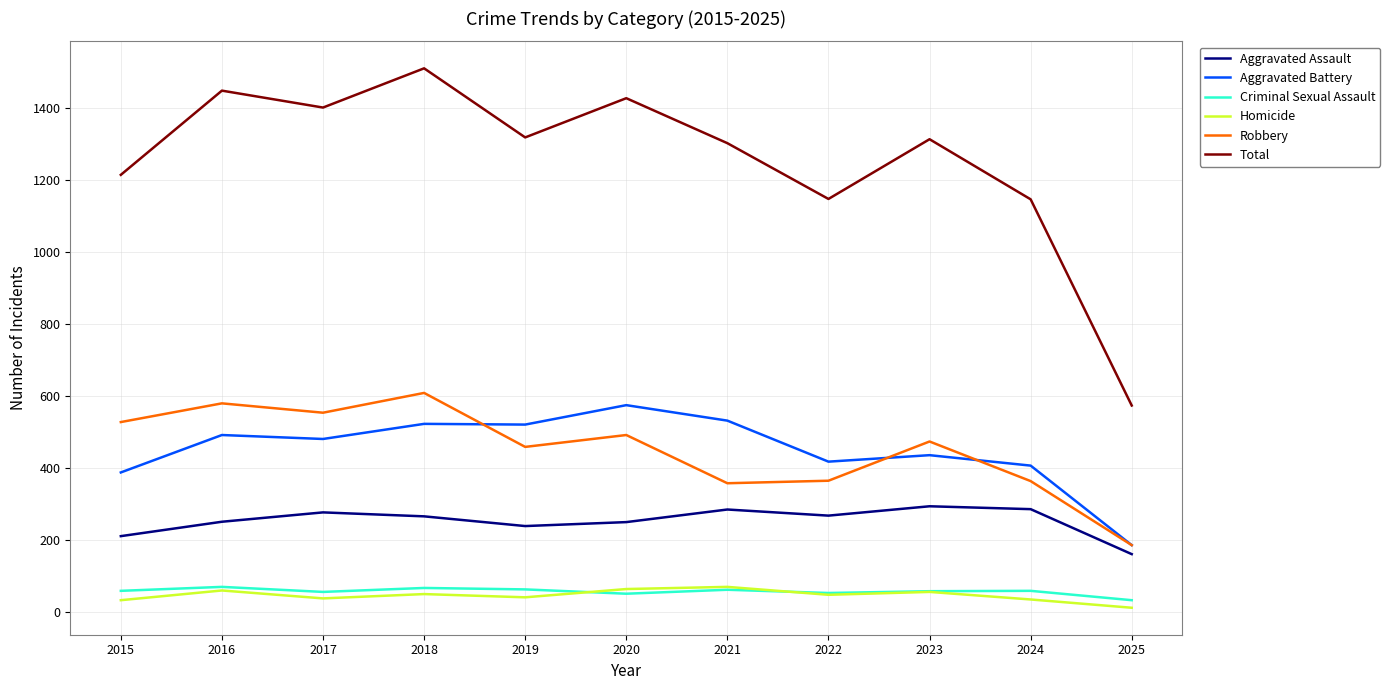

Is it true that Aggravated Battery equals 219 at 2022?

False